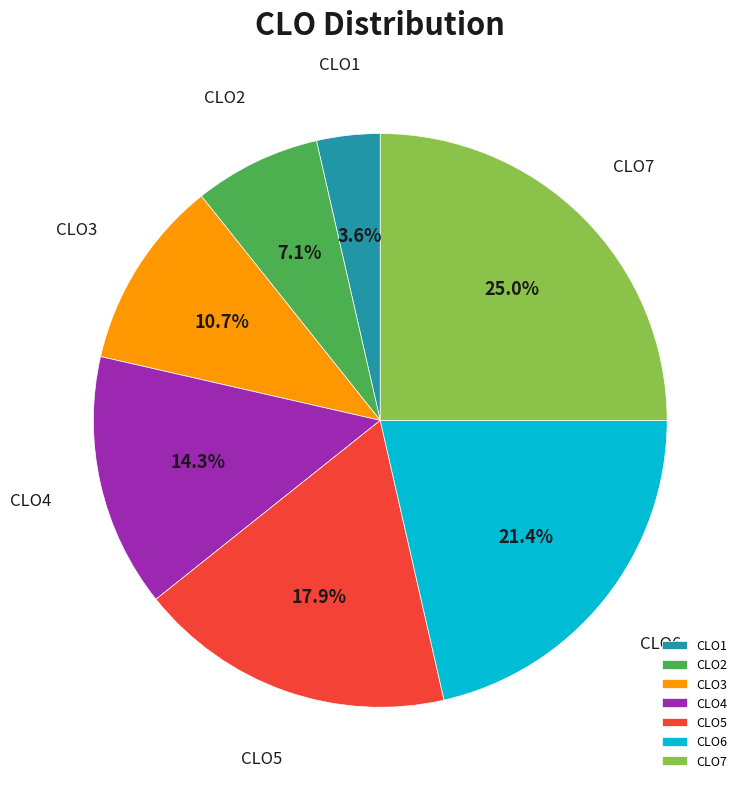

Which has a higher value, CLO2 or CLO6?

CLO6